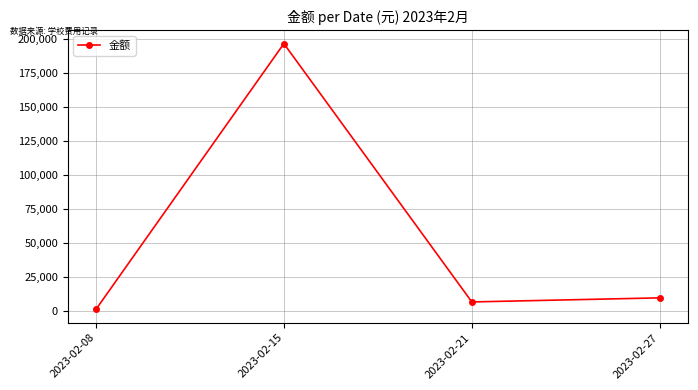

Reading left to right, transcribe all the data shown in this chart.

1512	196310	7000	10000